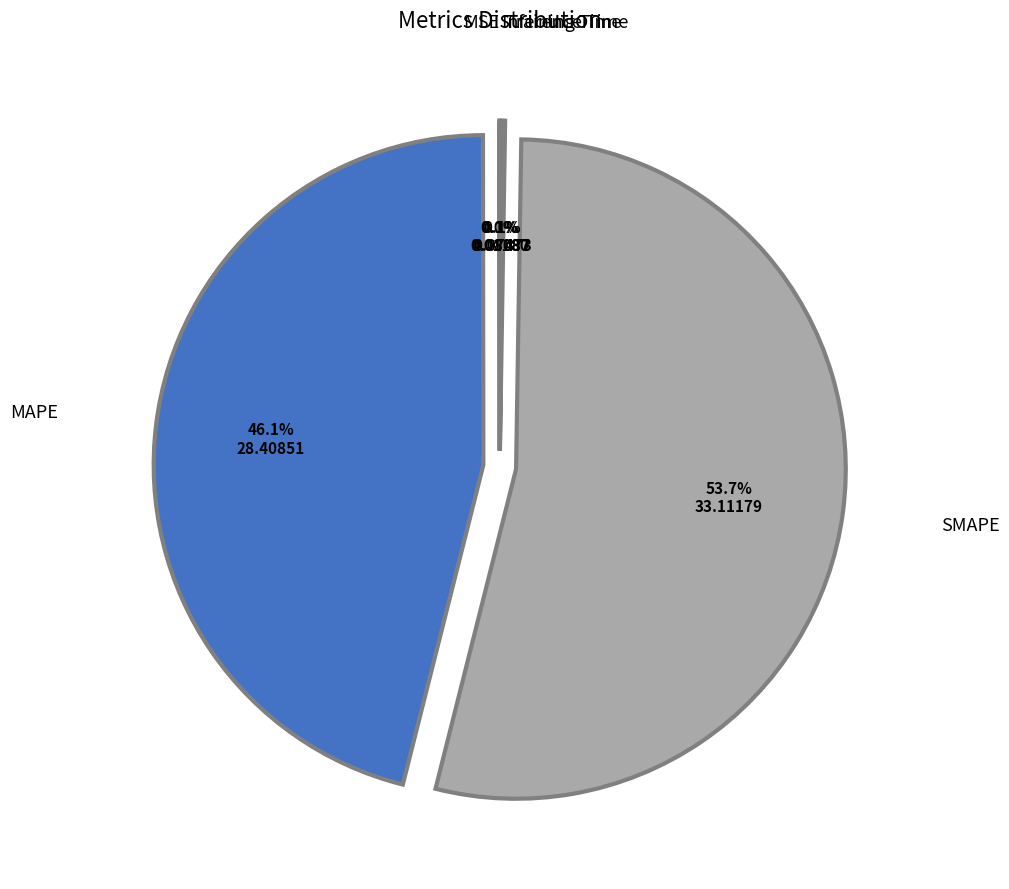

What percentage is the SMAPE slice, to the nearest percent?

54%